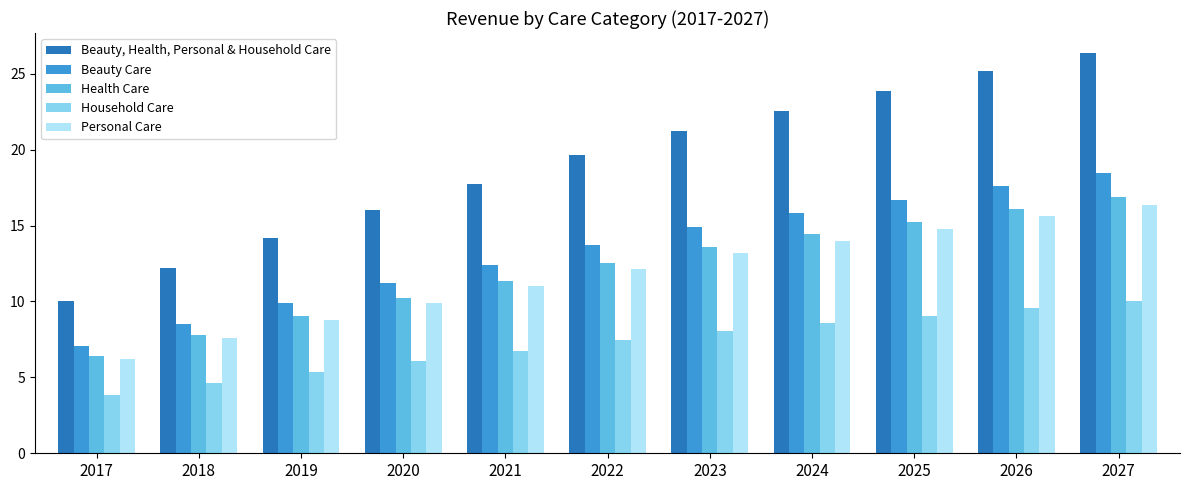

At how many categories does at least one series exceed 24?

2